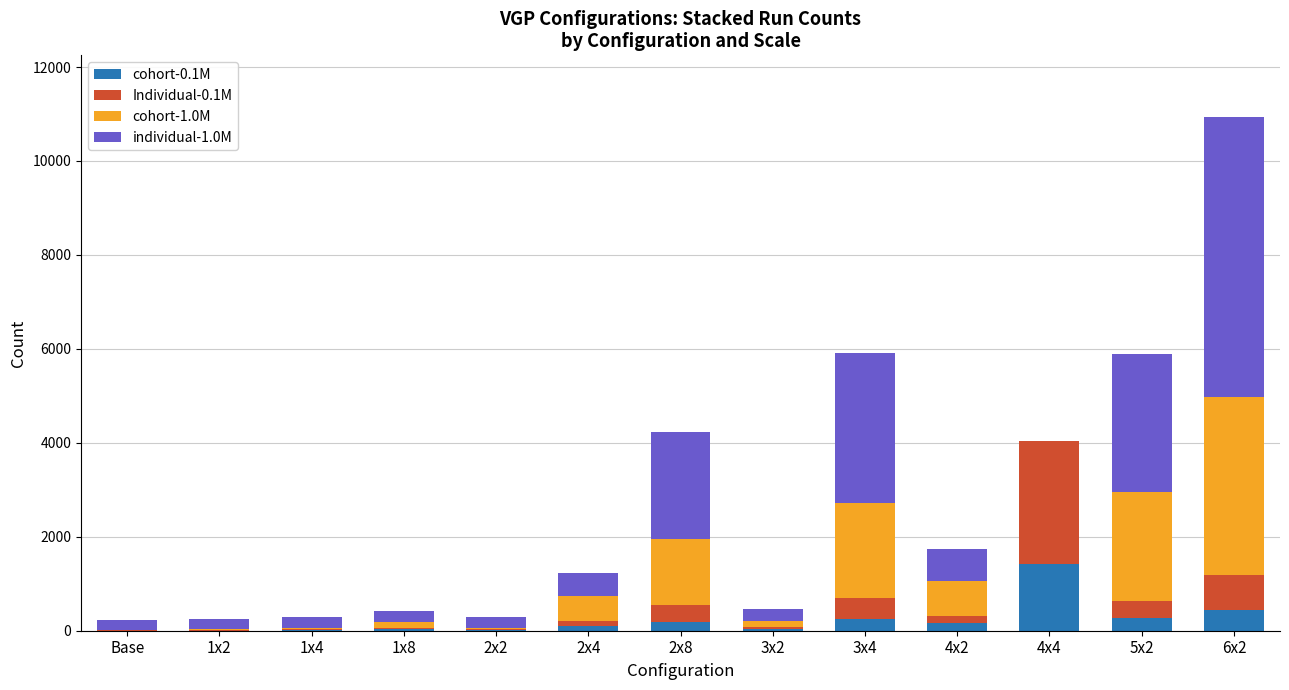

What are all the series names shown in the legend?

cohort-0.1M, Individual-0.1M, cohort-1.0M, individual-1.0M